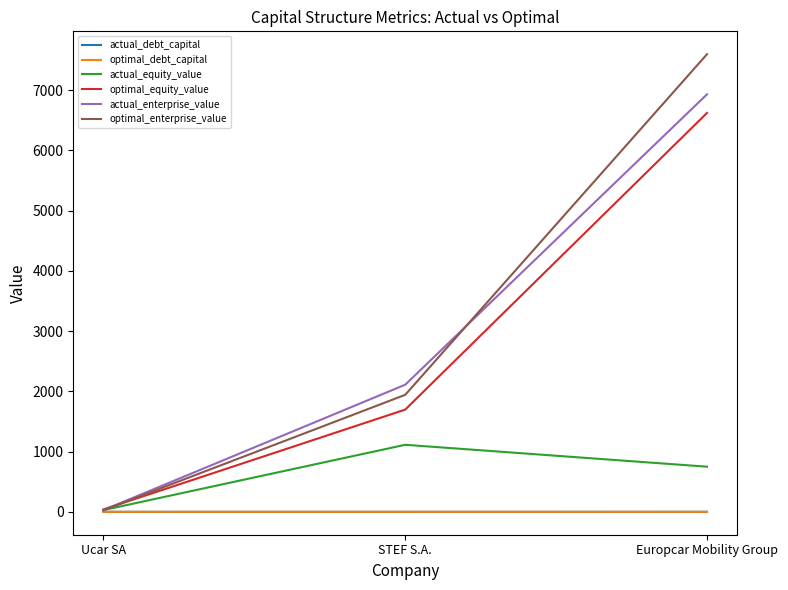

How many values in the optimal_enterprise_value series exceed 1942?

2